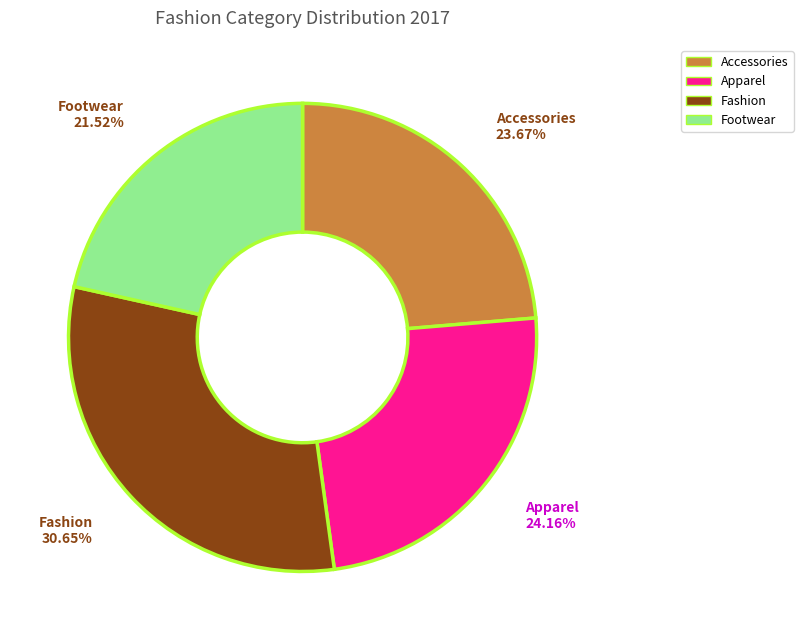

Between Footwear and Accessories, which is larger?

Accessories